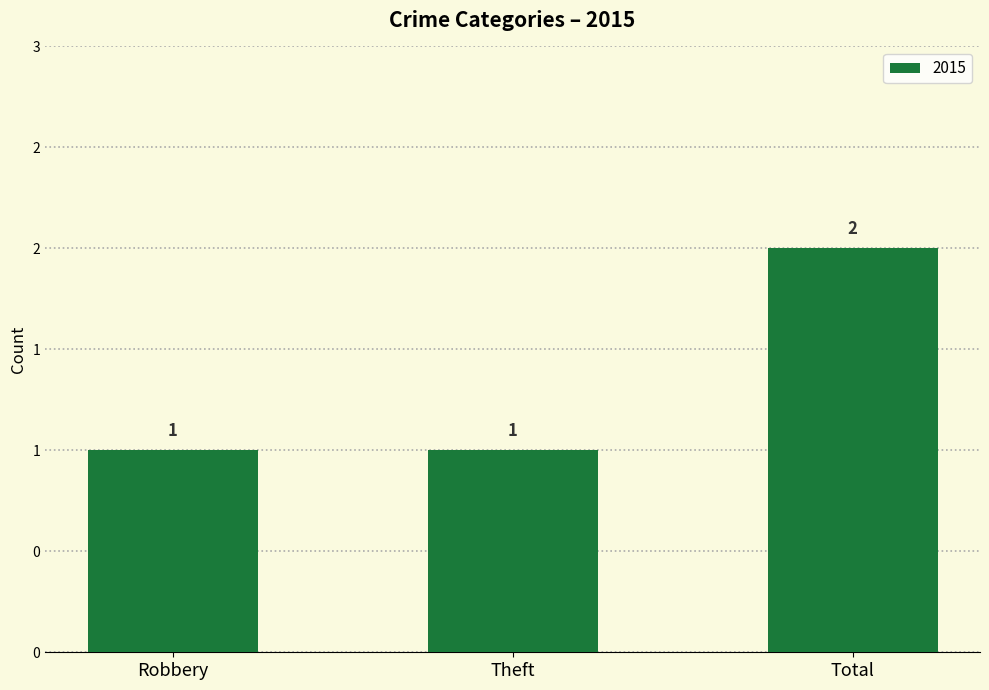

Does the chart contain any negative values?

No